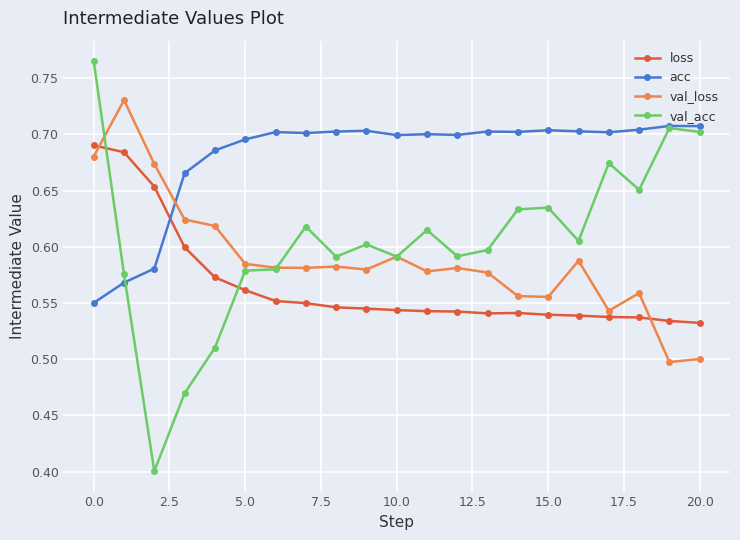

Count the acc values in the range 0 to 1.

21